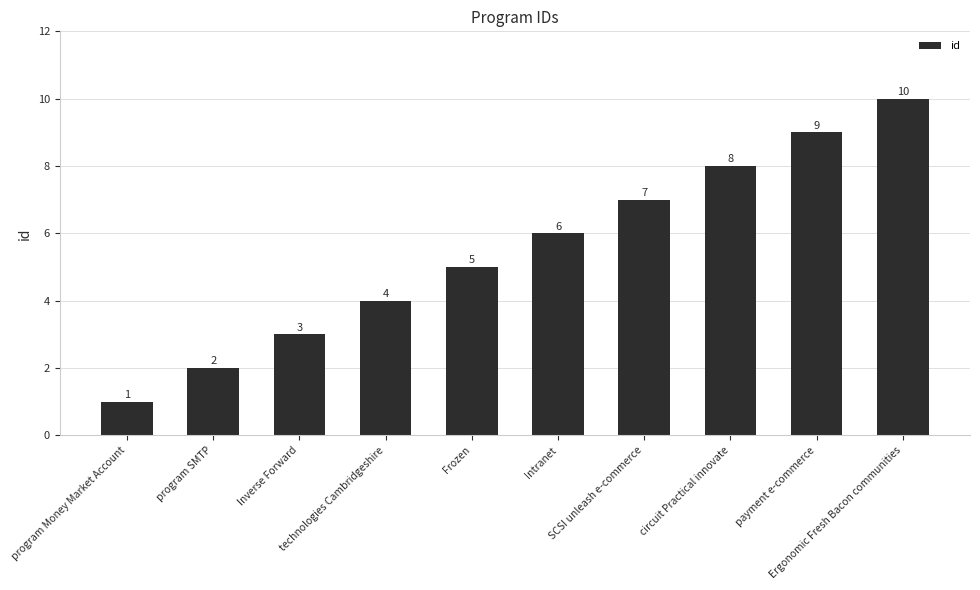

Are the bars grouped side by side (vs. stacked)?

No